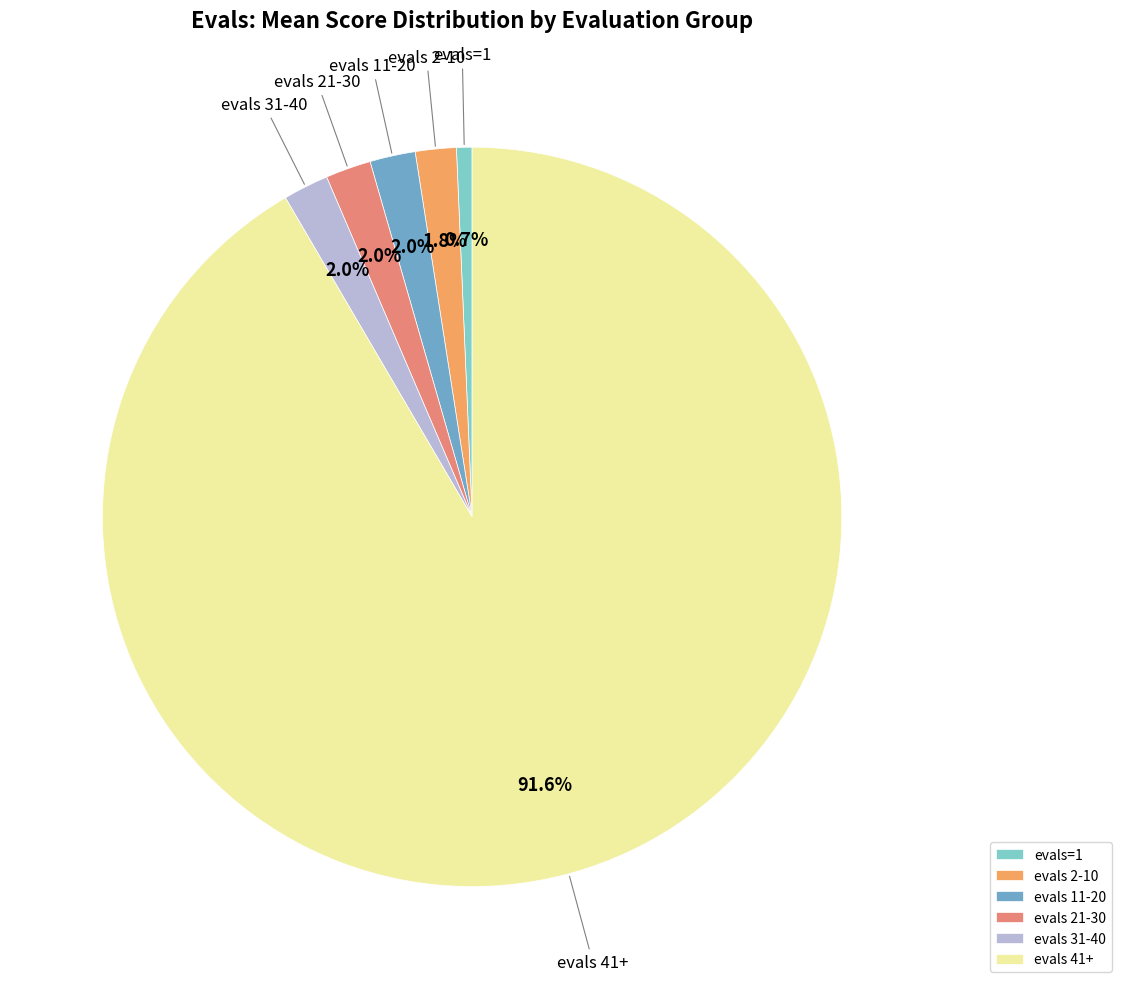

Is the sum of evals 21-30 and evals 41+ greater than half?

Yes